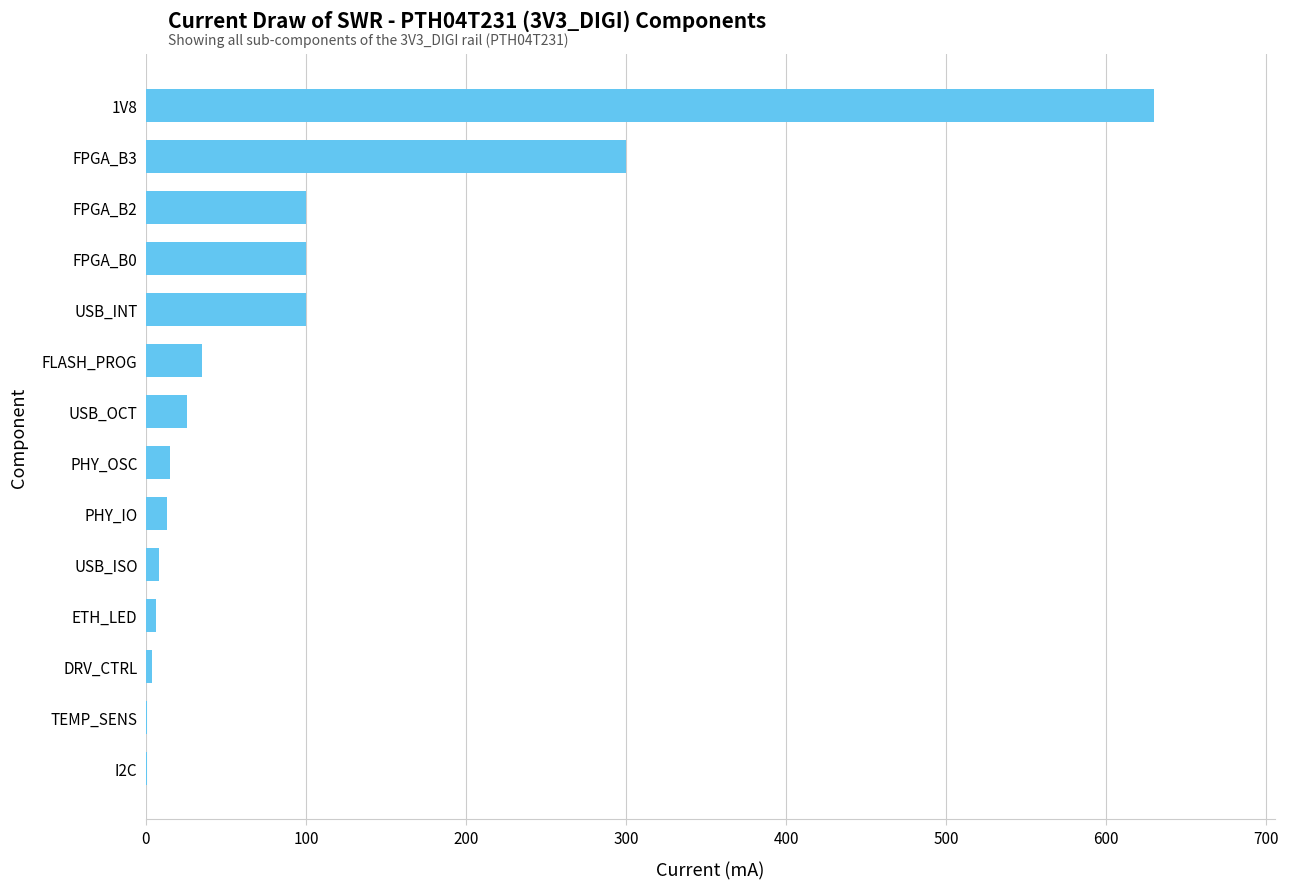

Between I2C and USB_OCT, which is larger?

USB_OCT